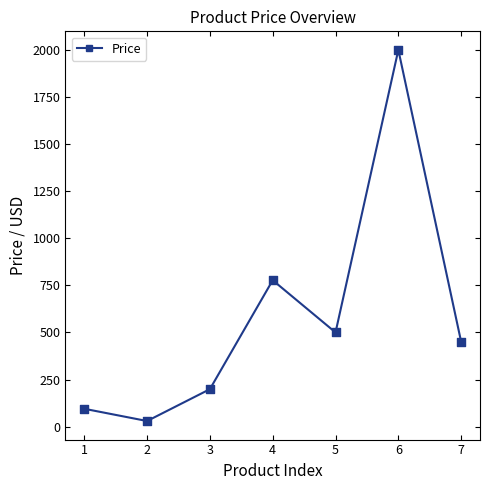

What is the ratio of the value at 4 to the value at 1?

8.2